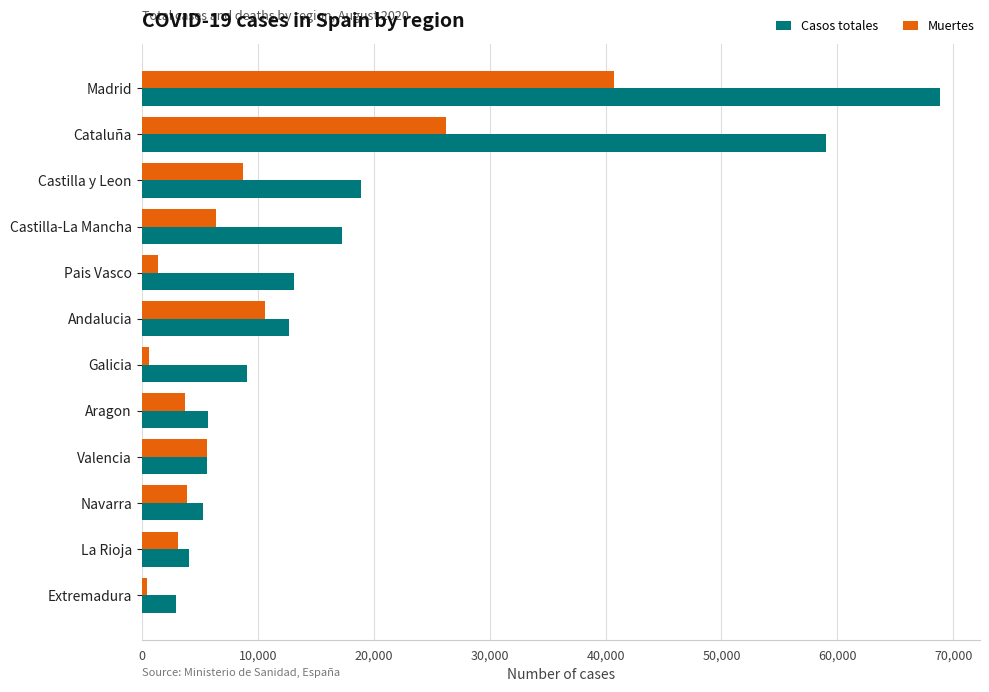

At how many categories does at least one series exceed 52450?

2